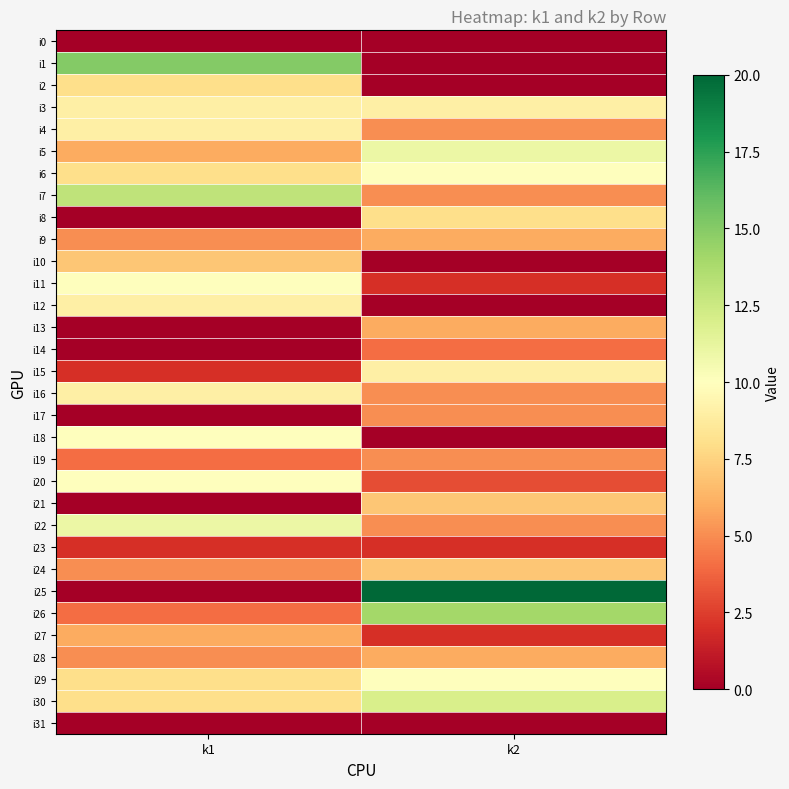

Reading left to right, list all the values displayed in this chart.

i0: k1=0	k2=0
i1: k1=15	k2=0
i2: k1=8	k2=0
i3: k1=9	k2=9
i4: k1=9	k2=5
i5: k1=6	k2=11
i6: k1=8	k2=10
i7: k1=13	k2=5
i8: k1=0	k2=8
i9: k1=5	k2=6
i10: k1=7	k2=0
i11: k1=10	k2=2
i12: k1=9	k2=0
i13: k1=0	k2=6
i14: k1=0	k2=4
i15: k1=2	k2=9
i16: k1=9	k2=5
i17: k1=0	k2=5
i18: k1=10	k2=0
i19: k1=4	k2=5
i20: k1=10	k2=3
i21: k1=0	k2=7
i22: k1=11	k2=5
i23: k1=2	k2=2
i24: k1=5	k2=7
i25: k1=0	k2=20
i26: k1=4	k2=14
i27: k1=6	k2=2
i28: k1=5	k2=6
i29: k1=8	k2=10
i30: k1=8	k2=12
i31: k1=0	k2=0